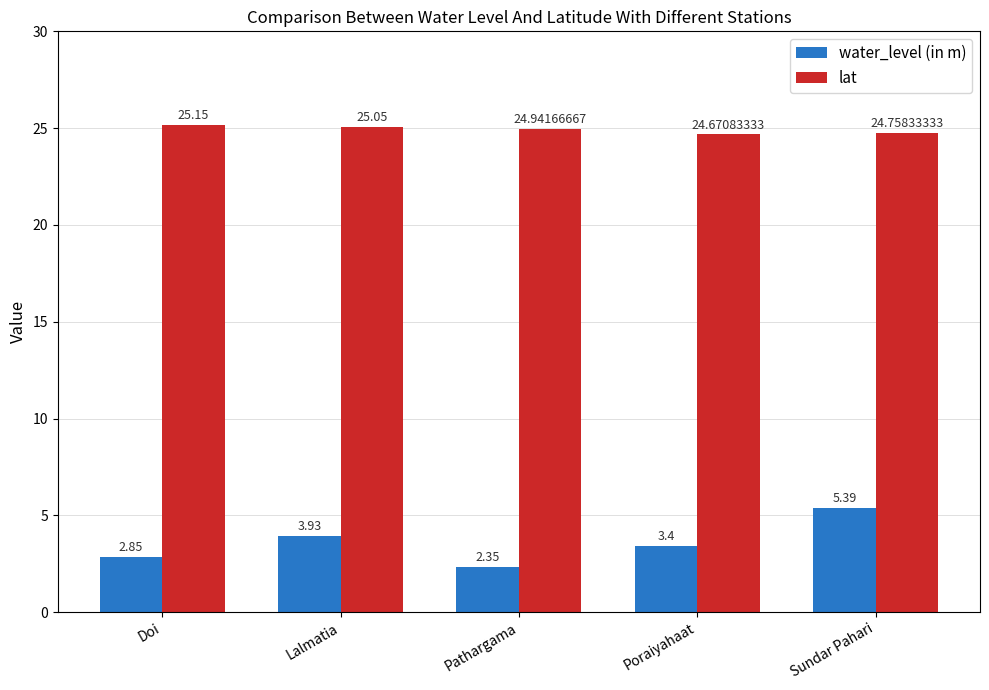

How many bars are there in each group?

2